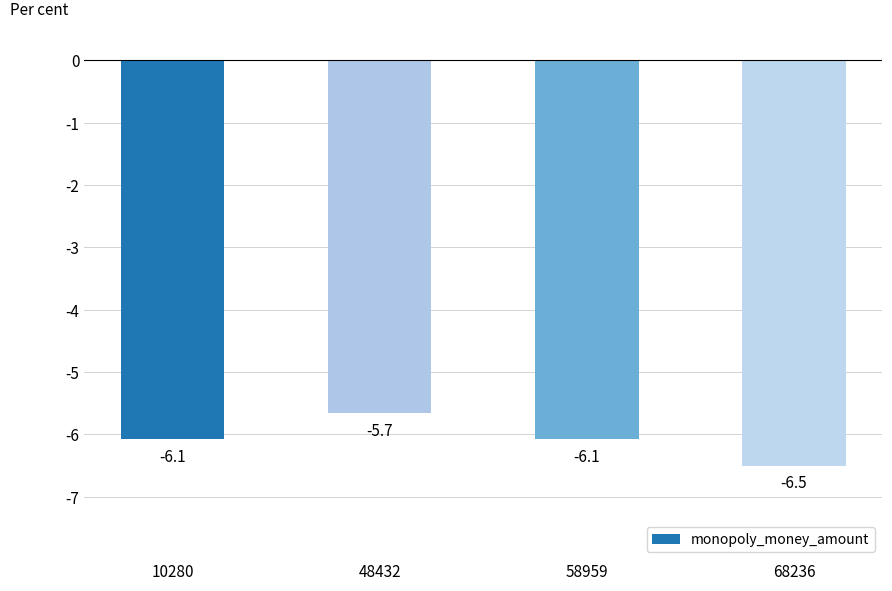

Does the chart contain any negative values?

Yes